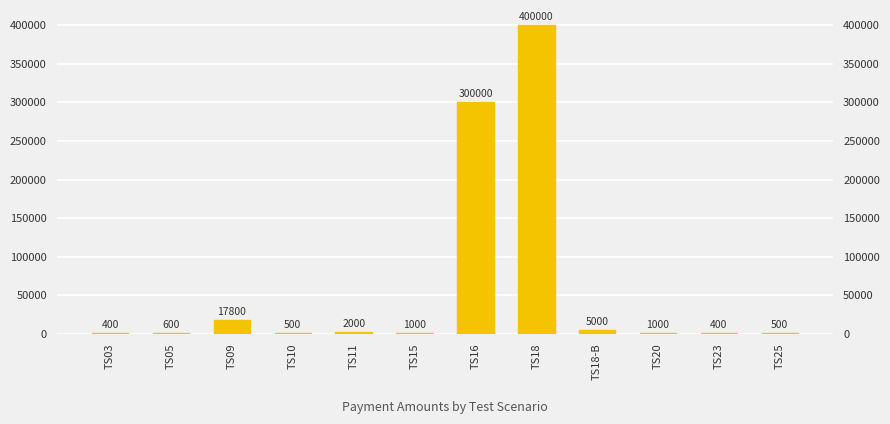

Rank the categories by value from lowest to highest.

TS03, TS23, TS10, TS25, TS05, TS15, TS20, TS11, TS18-B, TS09, TS16, TS18